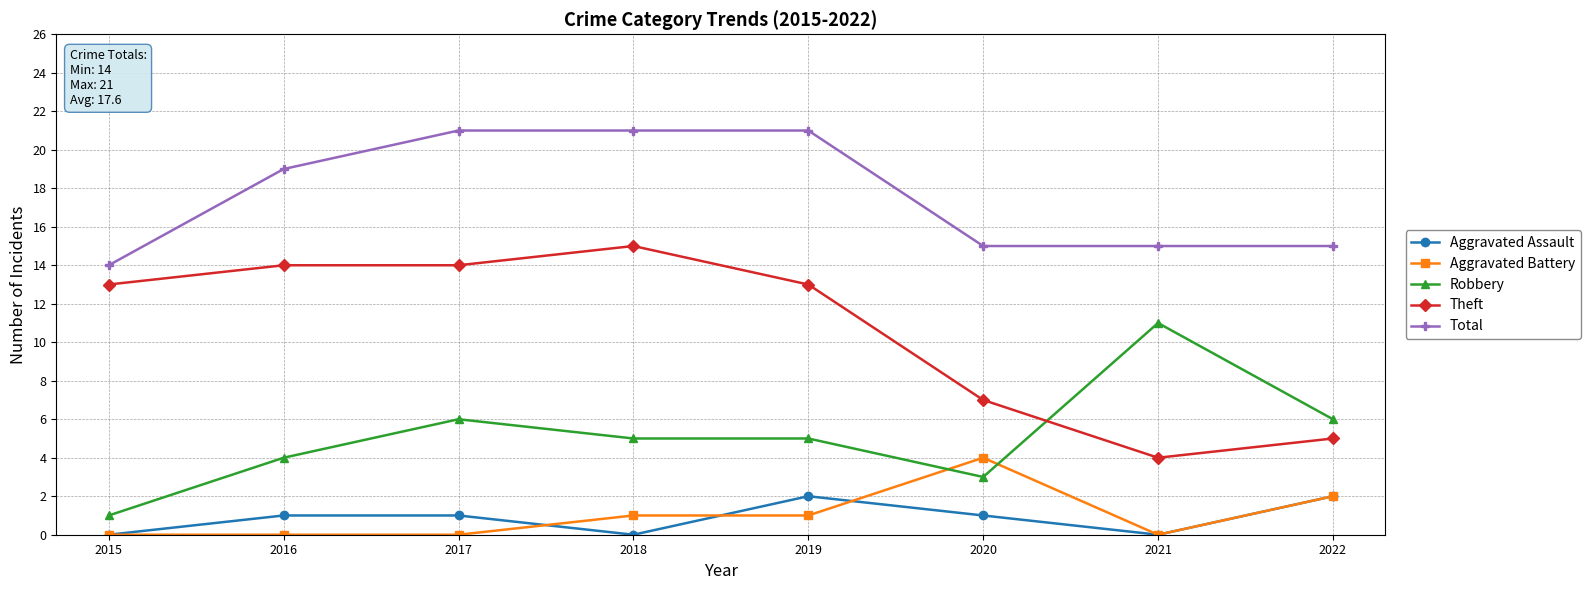

List the series in order of their peak value, highest first.

Total, Theft, Robbery, Aggravated Battery, Aggravated Assault